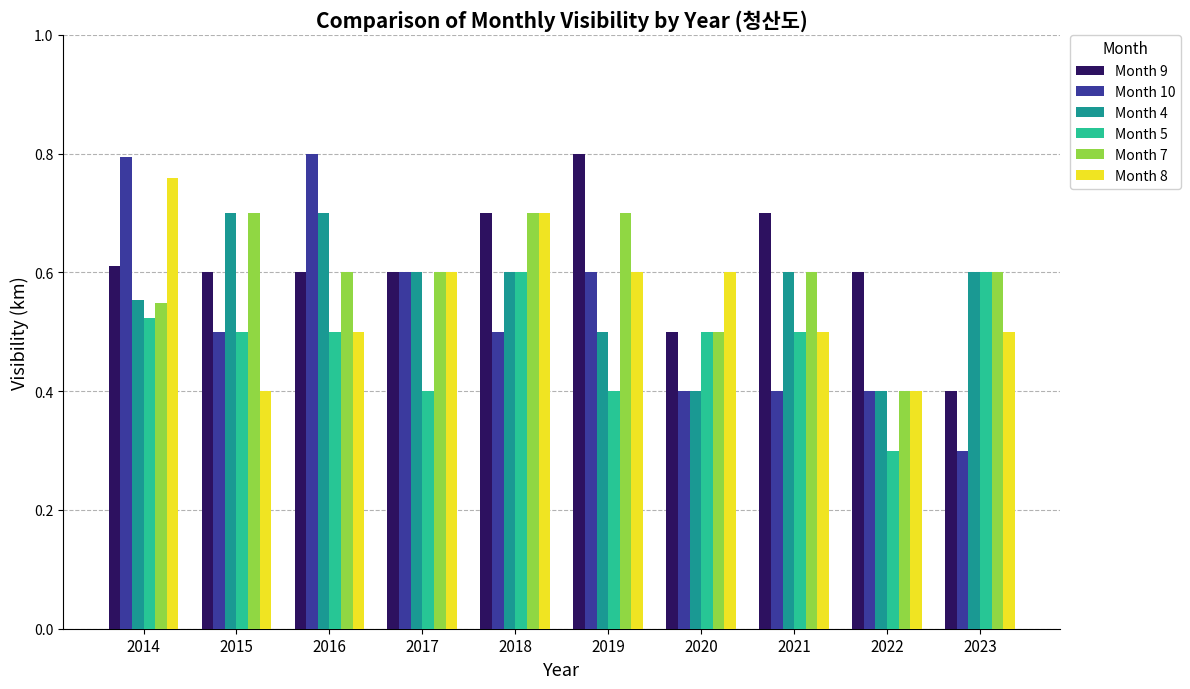

Which category has the highest value in the Month 8 series?

2014